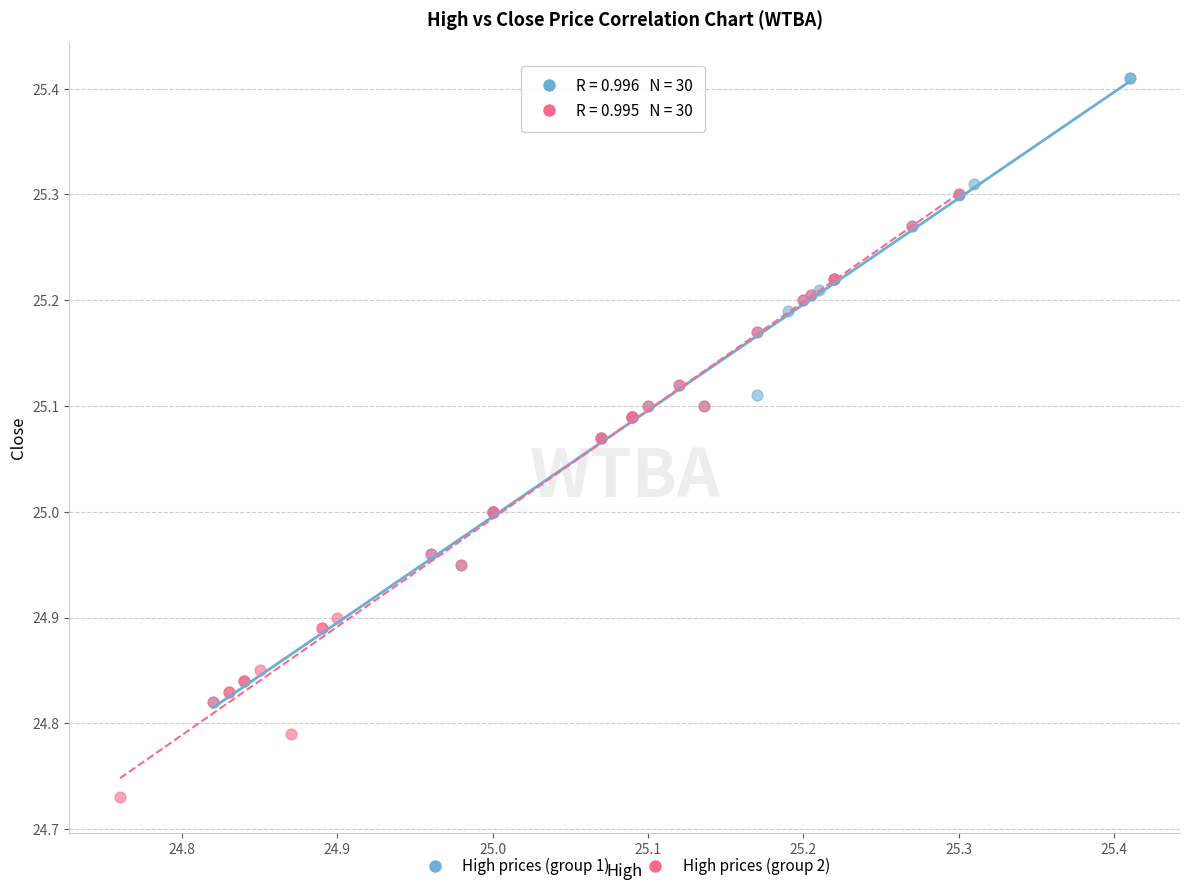

Which series contains the lowest Y value?

High prices (group 2)